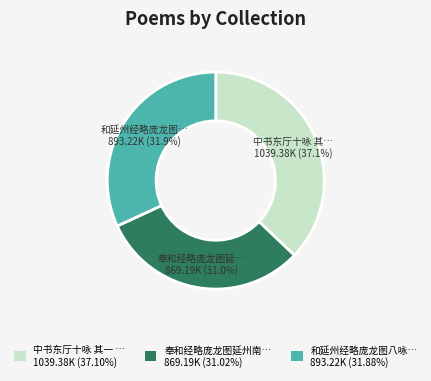

Approximately how many times larger is the value at 和延州经略庞龙图八咏… 893.22K (31.88%) compared to 中书东厅十咏 其一 … 1039.38K (37.10%)?

0.9